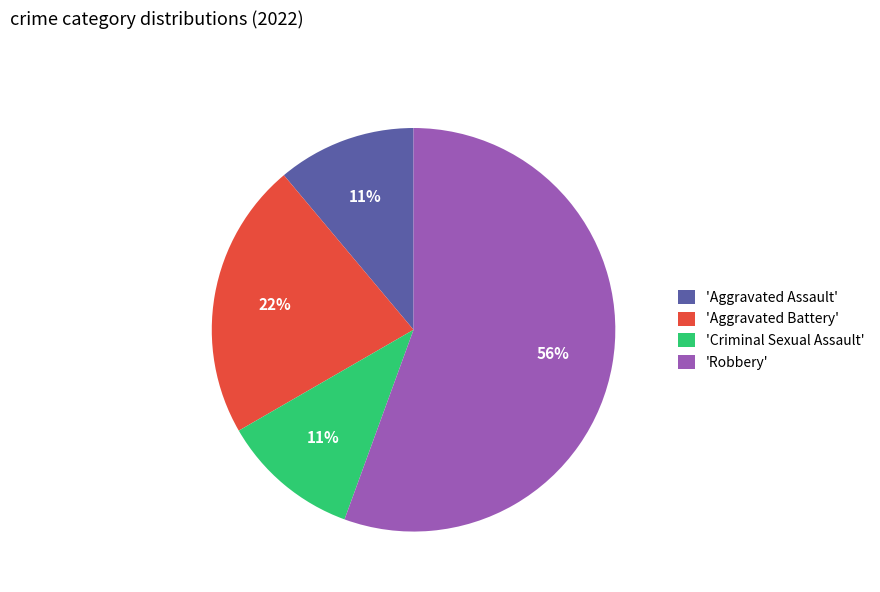

Which category accounts for the majority?

'Robbery'